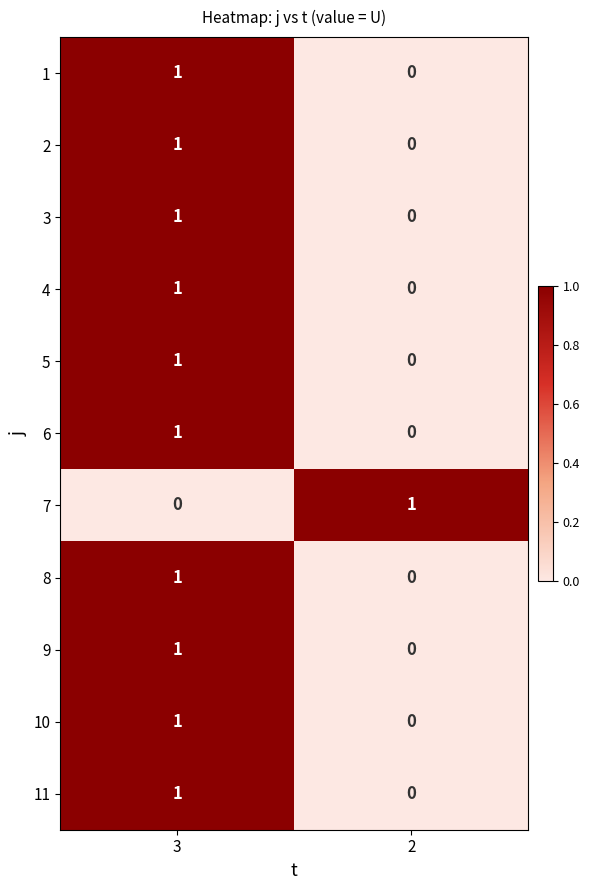

The 11 series shows 0 at 3. True or false?

False